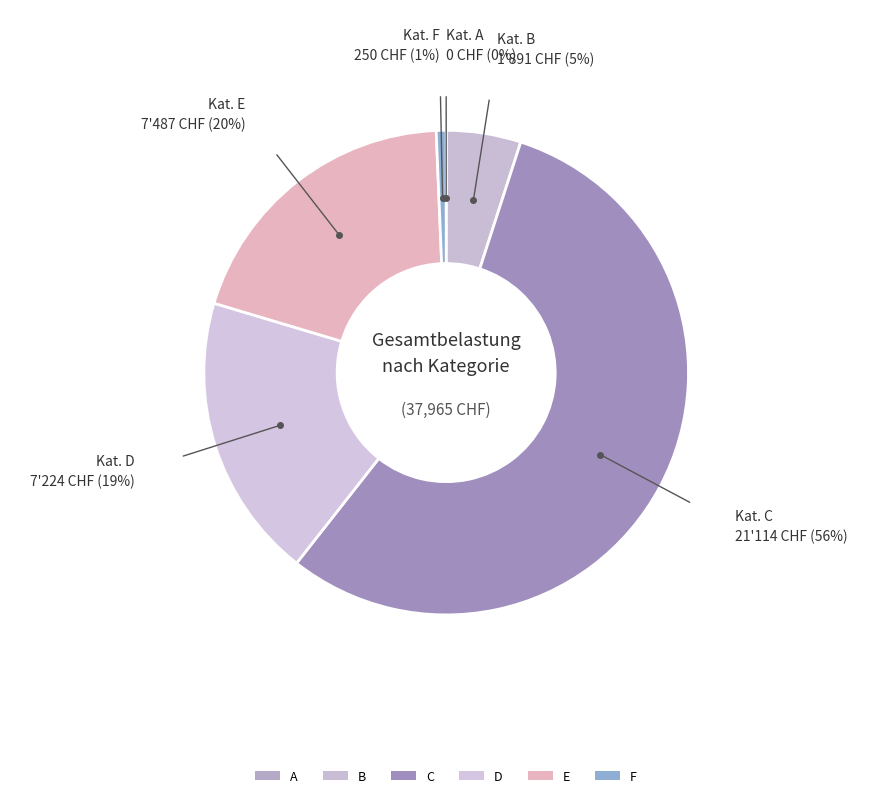

What percentage is NOT represented by C?

44.4%